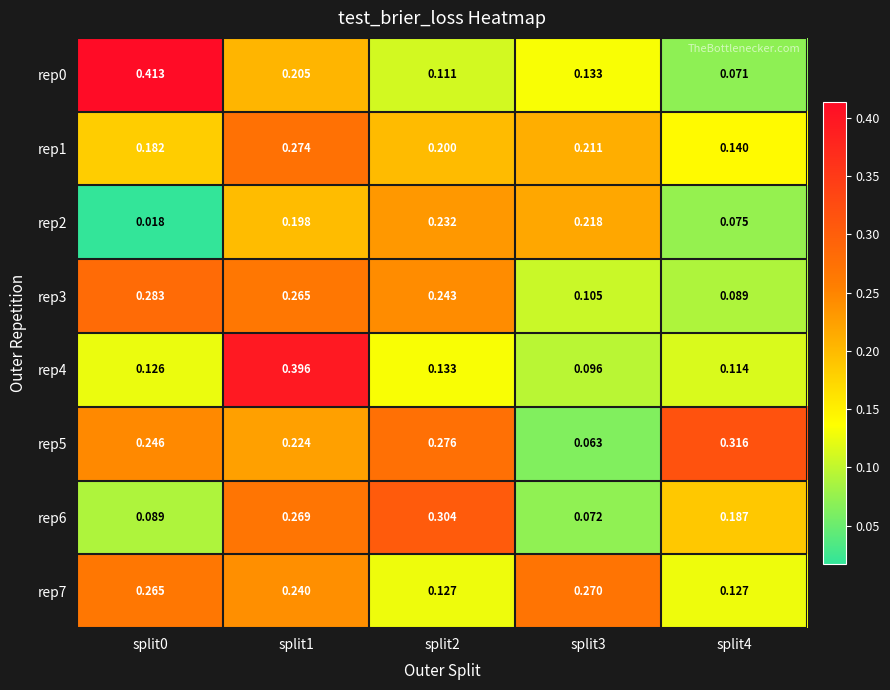

Is the value of rep4 at split0 greater than the value of rep5 at split2?

No